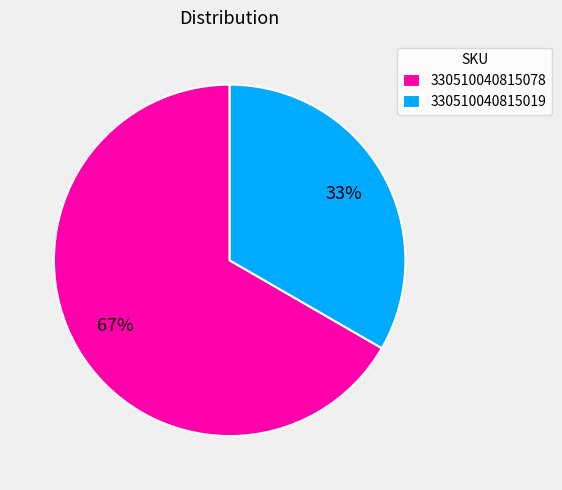

Do 330510040815078 and 330510040815019 together represent more than half of the pie?

Yes